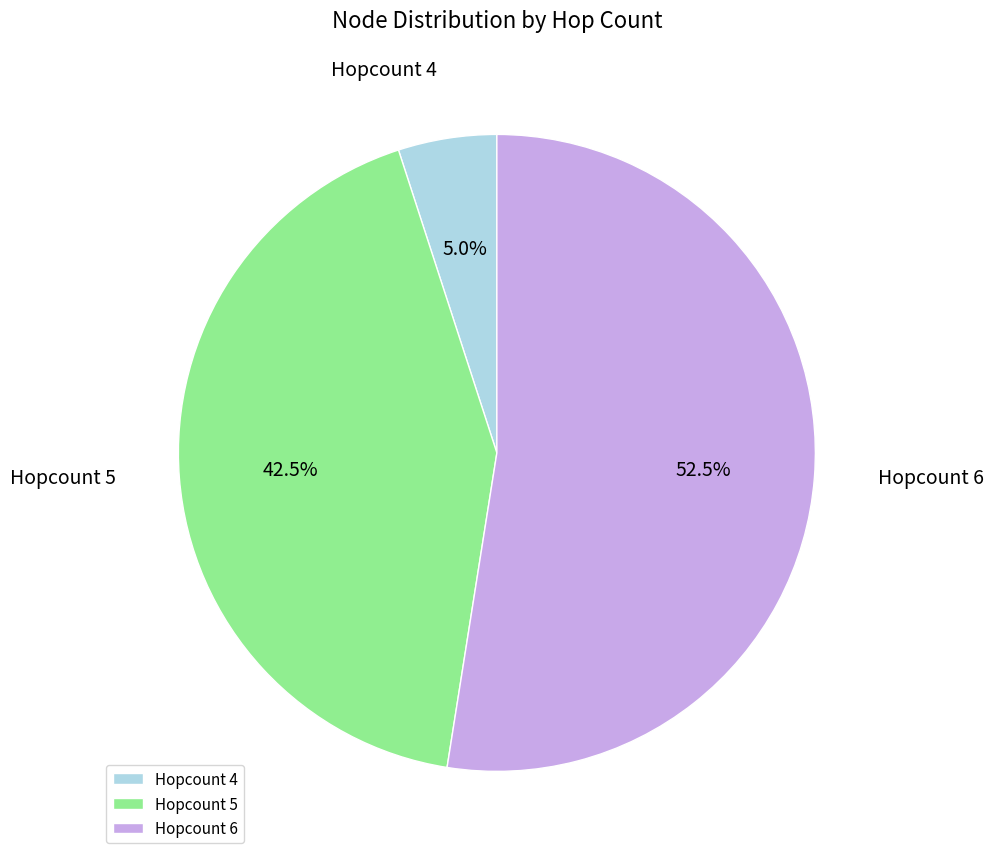

Approximately how many times larger is the value at Hopcount 6 compared to Hopcount 4?

10.5